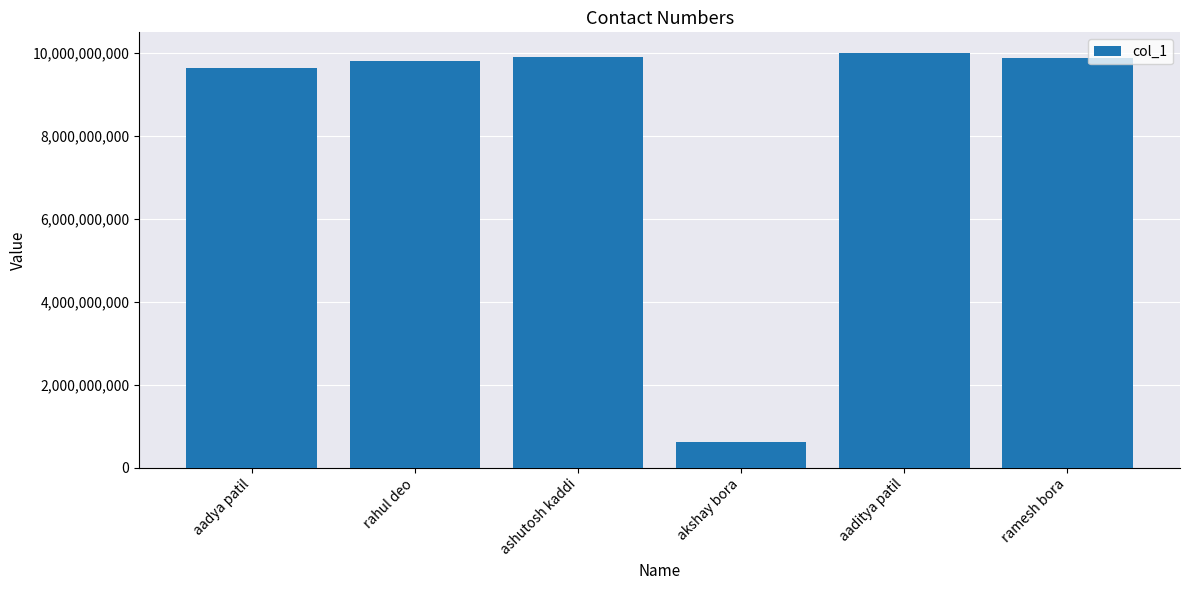

What is the change in value from aadya patil to aaditya patil?

+367675662